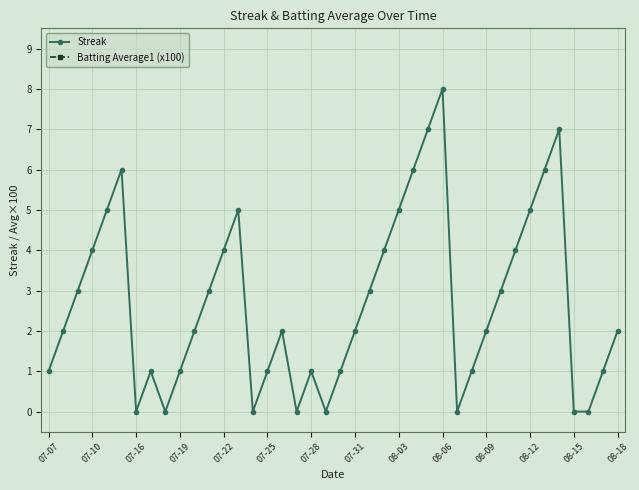

What is the highest value of the Streak series?

8